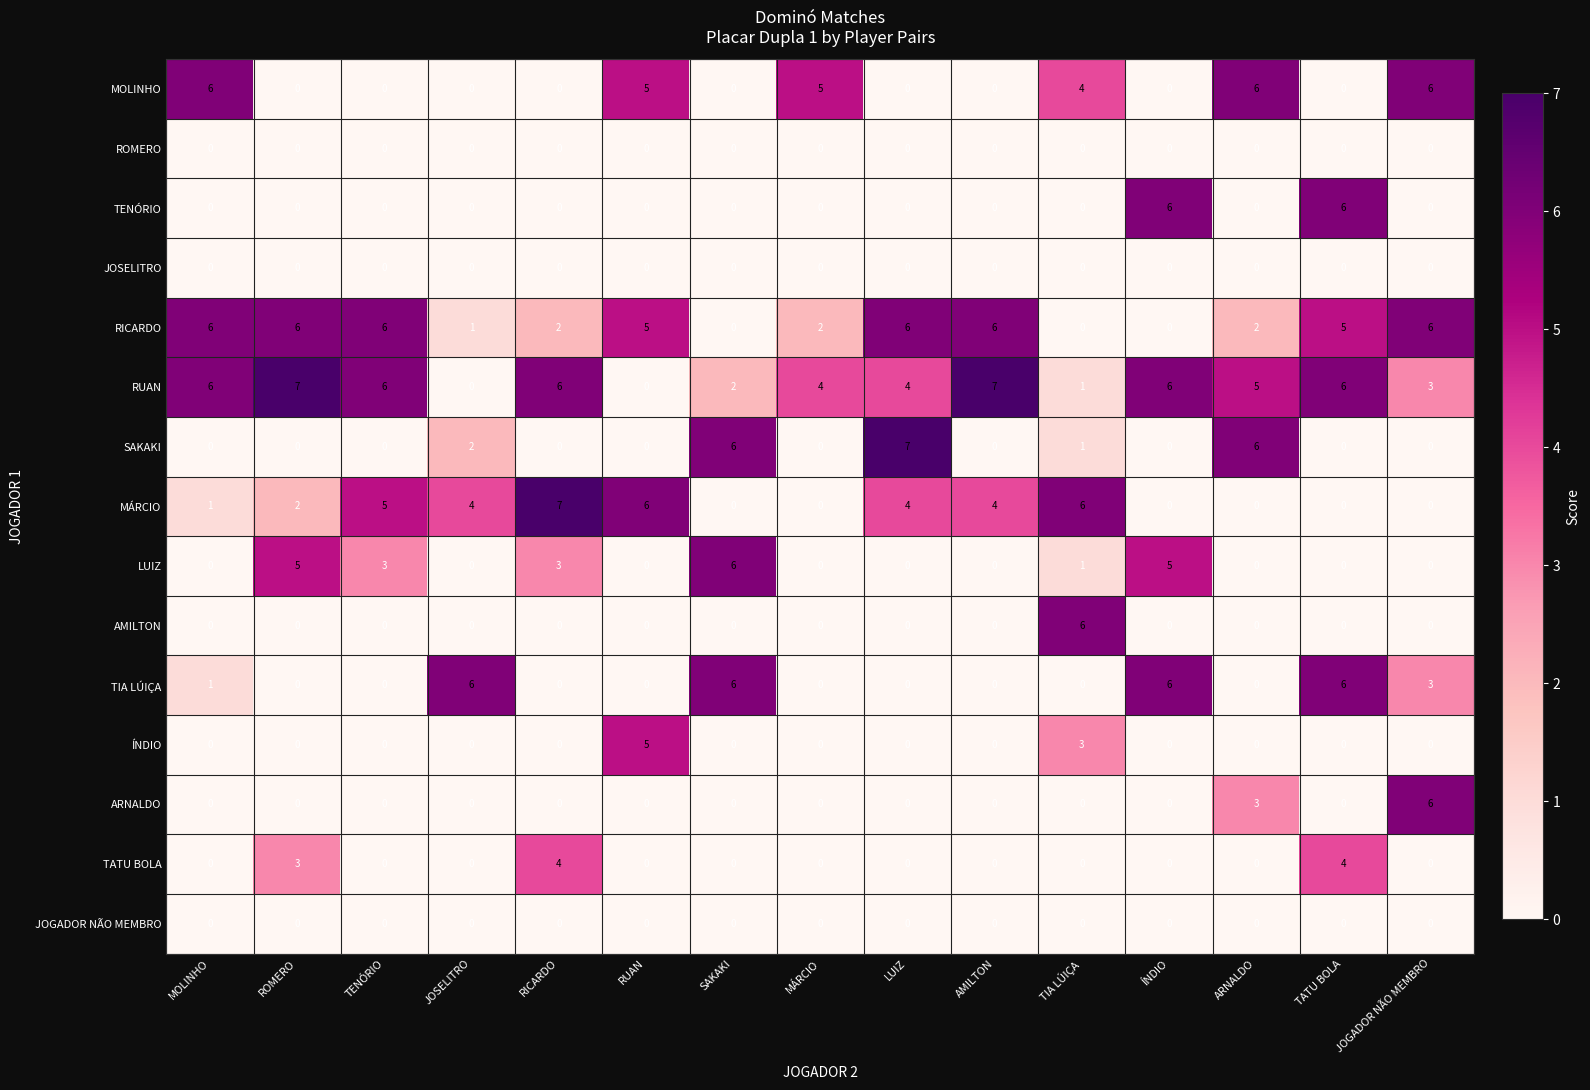

True or false: TATU BOLA has a value of -1 at LUIZ.

False